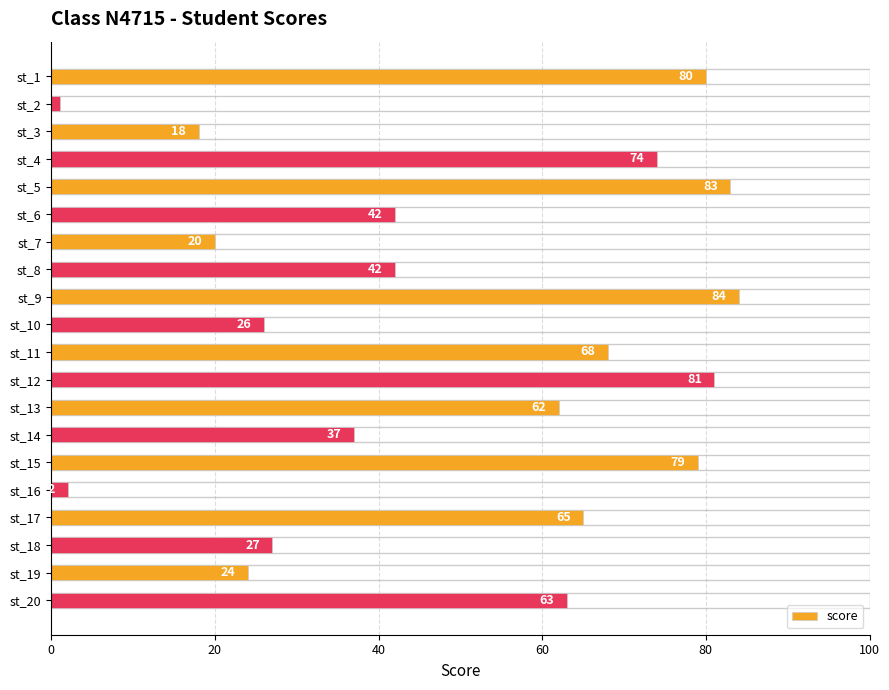

How many bars are there in total?

20